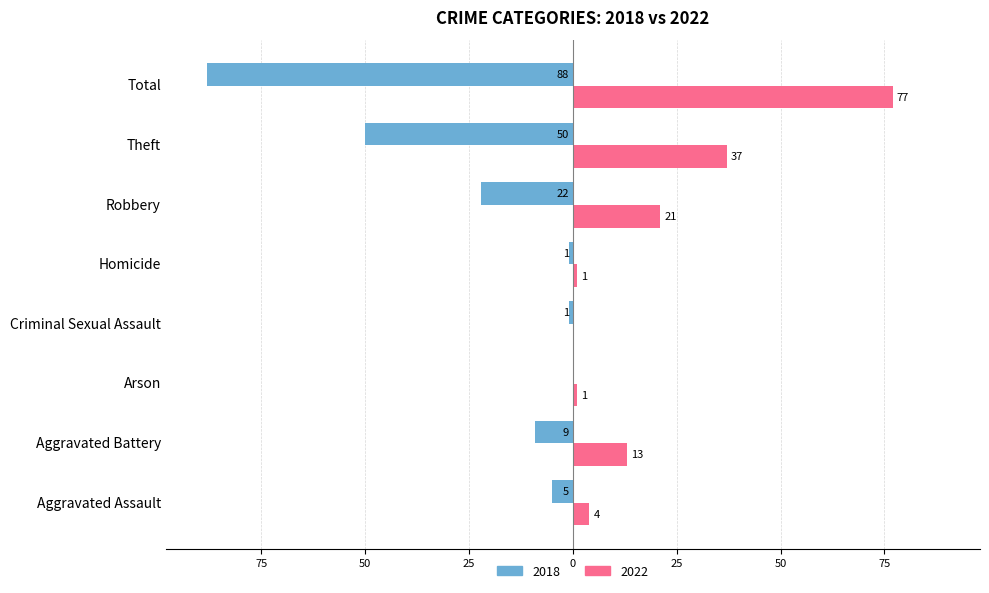

Which series changed the most between Robbery and Theft?

2018